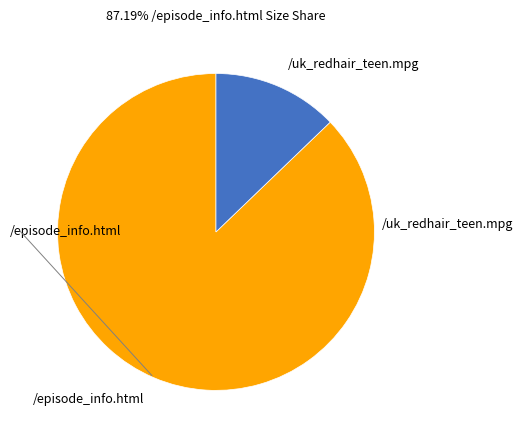

Does any single category account for the majority?

Yes